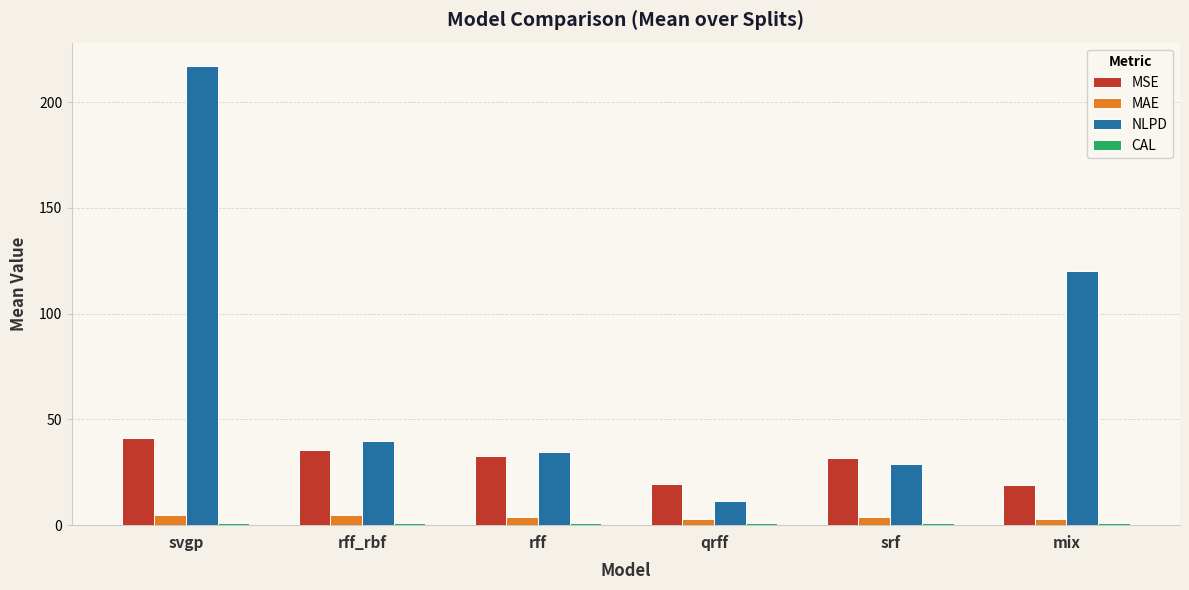

What position from the left is srf?

5